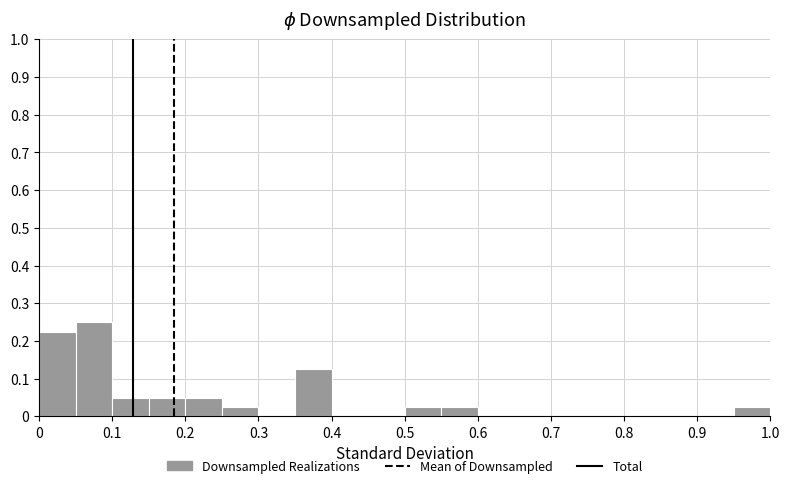

Reading left to right, list every bar in this chart as the range it spans on the x-axis followed by its height. The values are not printed on the chart, so give them approximately, as read against the axis.

0.00 to 0.05: 0.23
0.05 to 0.10: 0.25
0.10 to 0.15: 0.05
0.15 to 0.20: 0.05
0.20 to 0.25: 0.05
0.25 to 0.30: 0.03
0.30 to 0.35: 0
0.35 to 0.40: 0.13
0.40 to 0.45: 0
0.45 to 0.50: 0
0.50 to 0.55: 0.03
0.55 to 0.60: 0.03
0.60 to 0.65: 0
0.65 to 0.70: 0
0.70 to 0.75: 0
0.75 to 0.80: 0
0.80 to 0.85: 0
0.85 to 0.90: 0
0.90 to 0.95: 0
0.95 to 1.00: 0.03